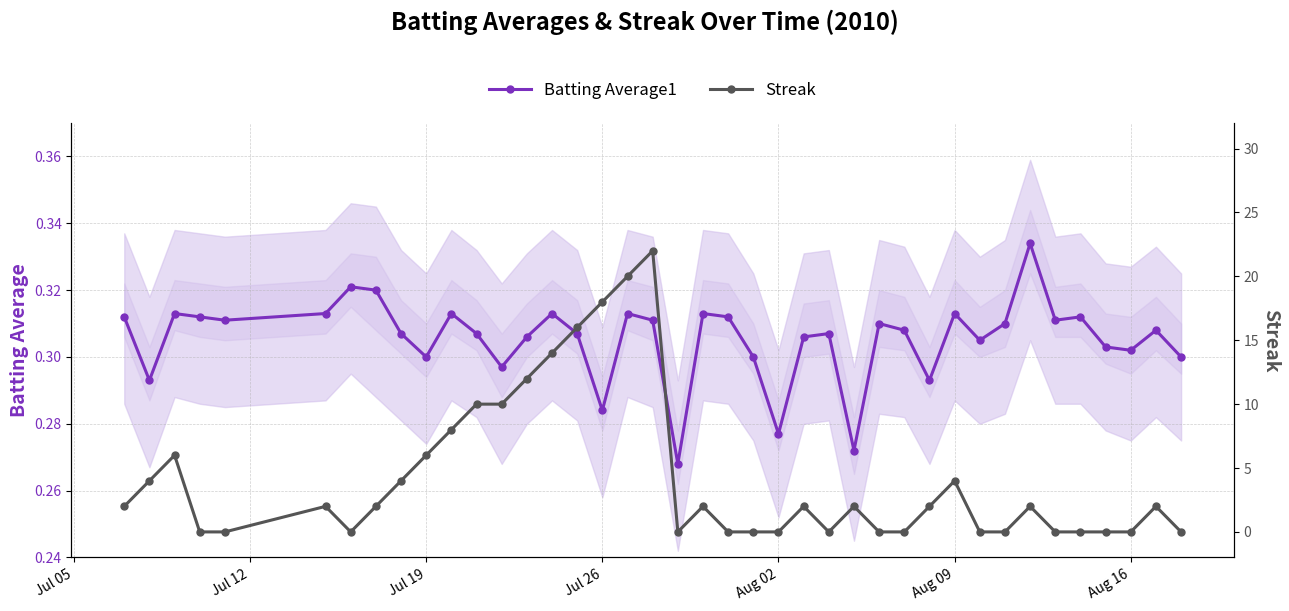

True or false: Batting Average1 has more than 1 interior local peaks.

True